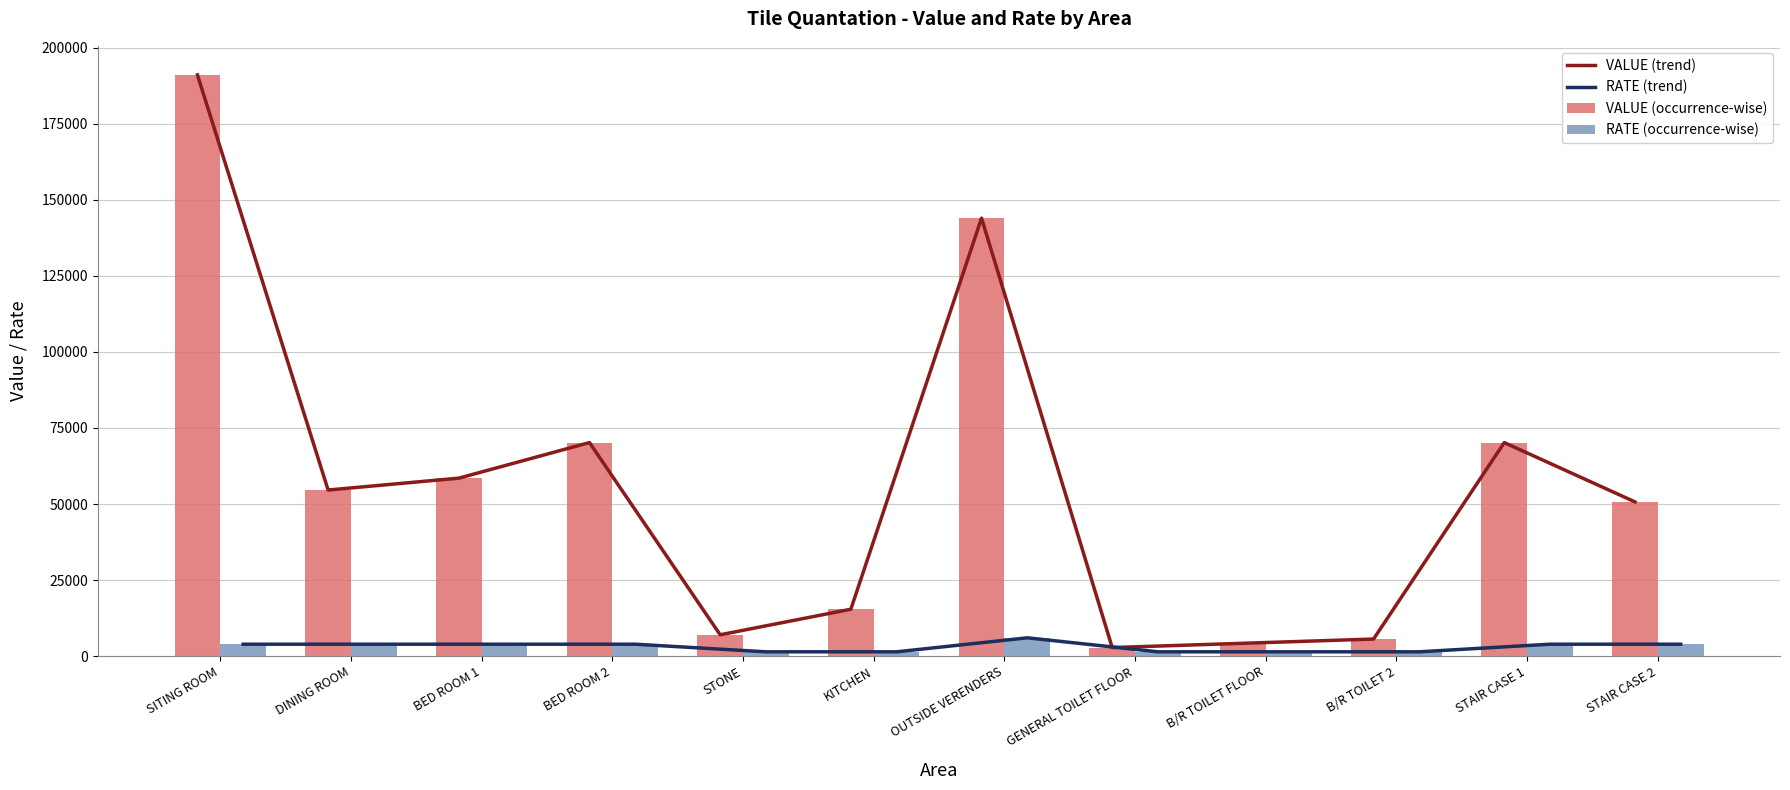

Rank the series at B/R TOILET FLOOR from lowest to highest value.

RATE (trend), RATE (occurrence-wise), VALUE (trend), VALUE (occurrence-wise)